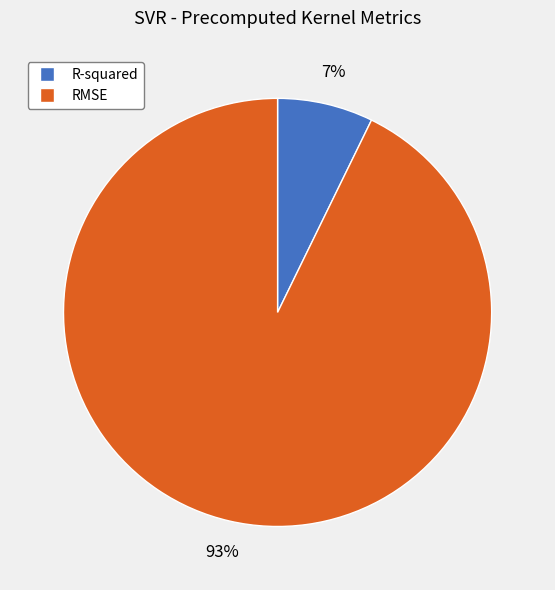

Is it true that RMSE is 93% of the pie?

True